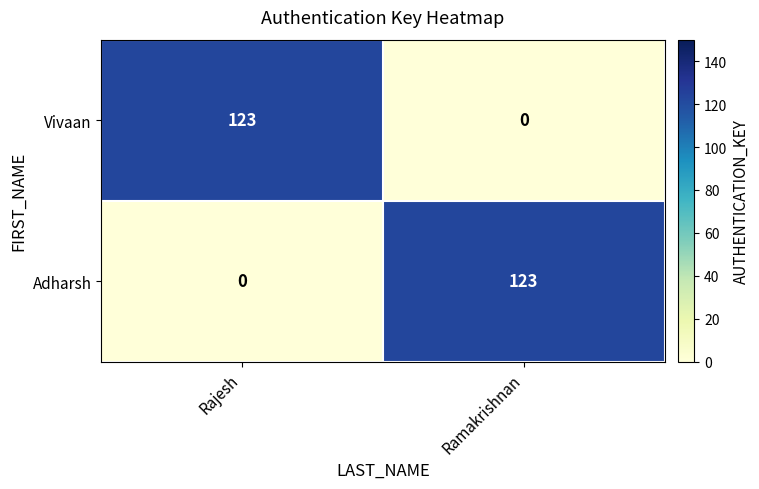

What is the total value across all series at Rajesh?

123